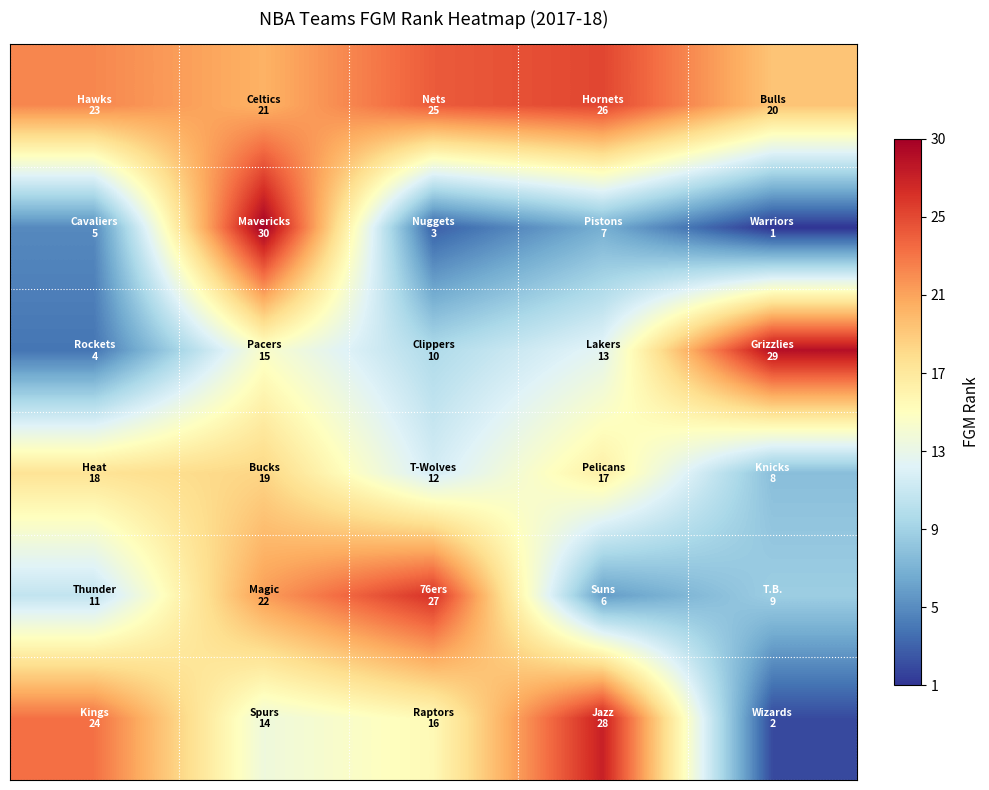

How many distinct data groups are displayed?

6